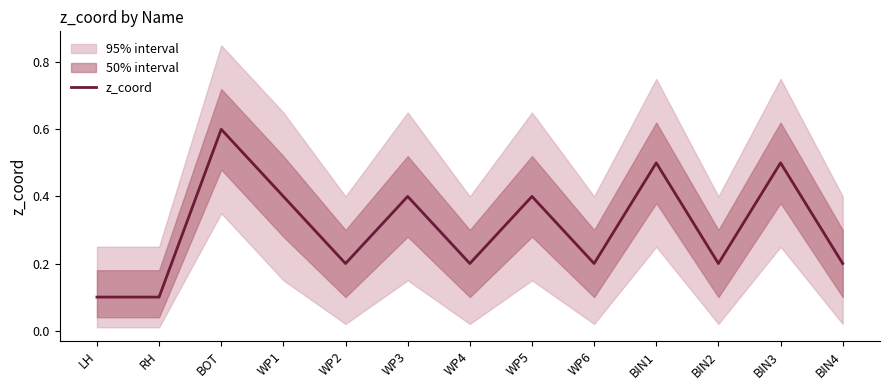

True or false: the data shows 0.4 at WP3.

True